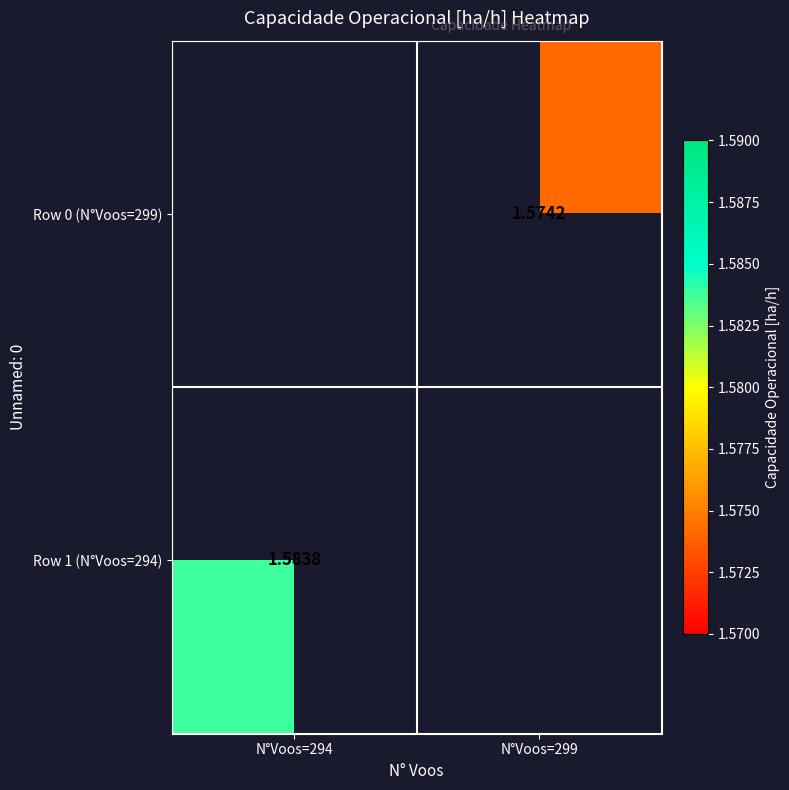

Between N°Voos=294 and N°Voos=299, which is larger?

N°Voos=299